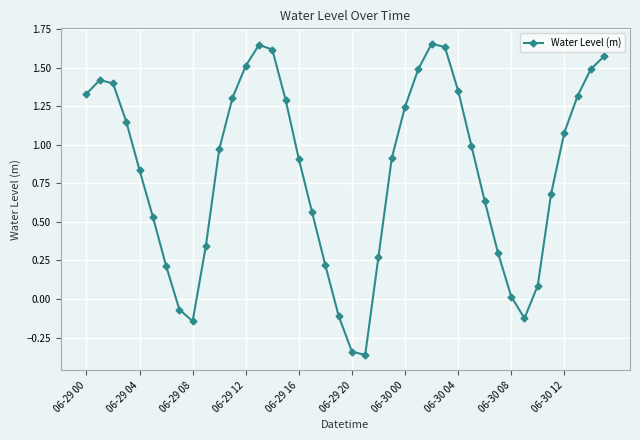

What is the difference between the maximum and minimum values?

2.0